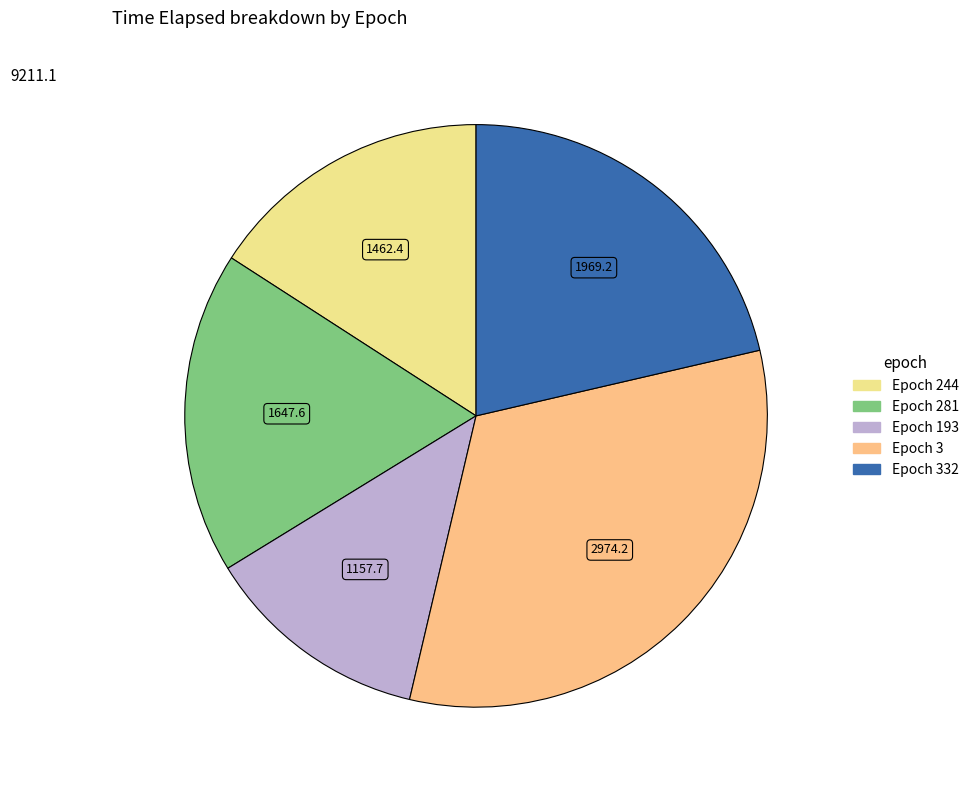

Is there any slice that represents more than half of the pie?

No